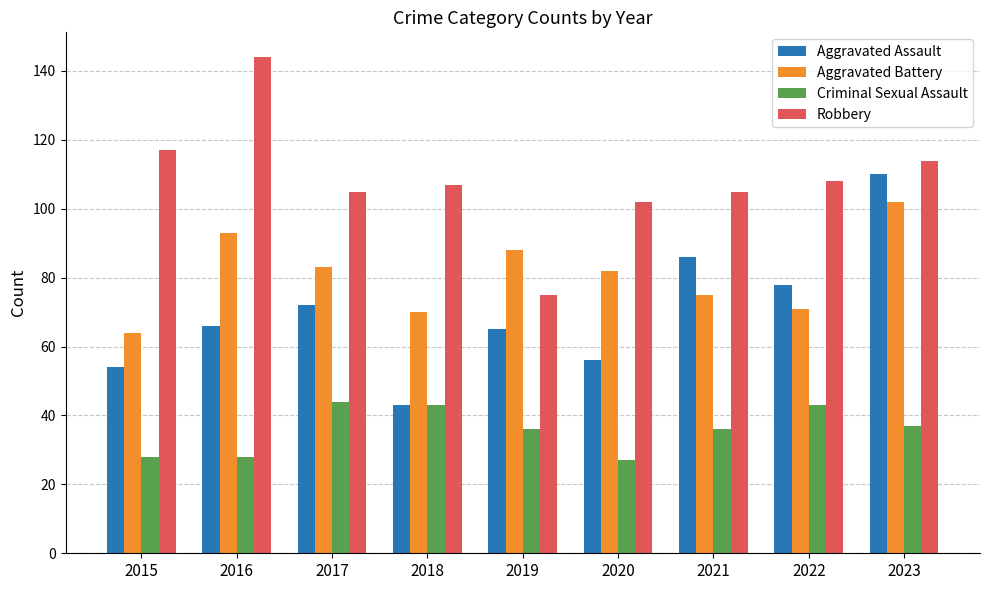

True or false: Robbery has a value of 144 at 2016.

True